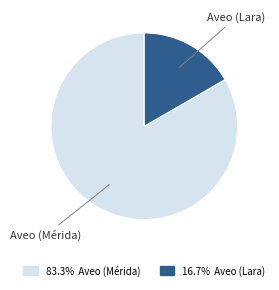

Does any single category account for the majority?

Yes